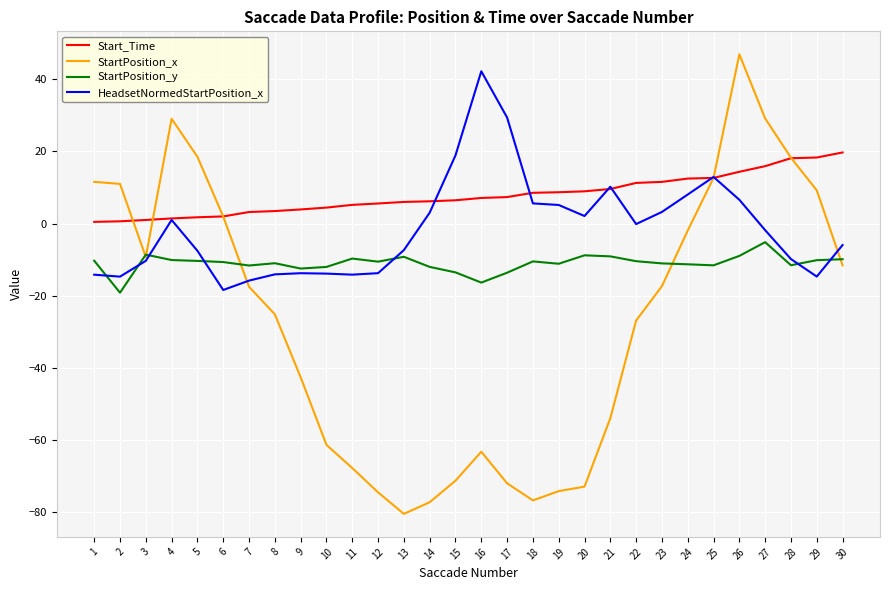

List the series in order of their peak value, lowest first.

StartPosition_y, Start_Time, HeadsetNormedStartPosition_x, StartPosition_x